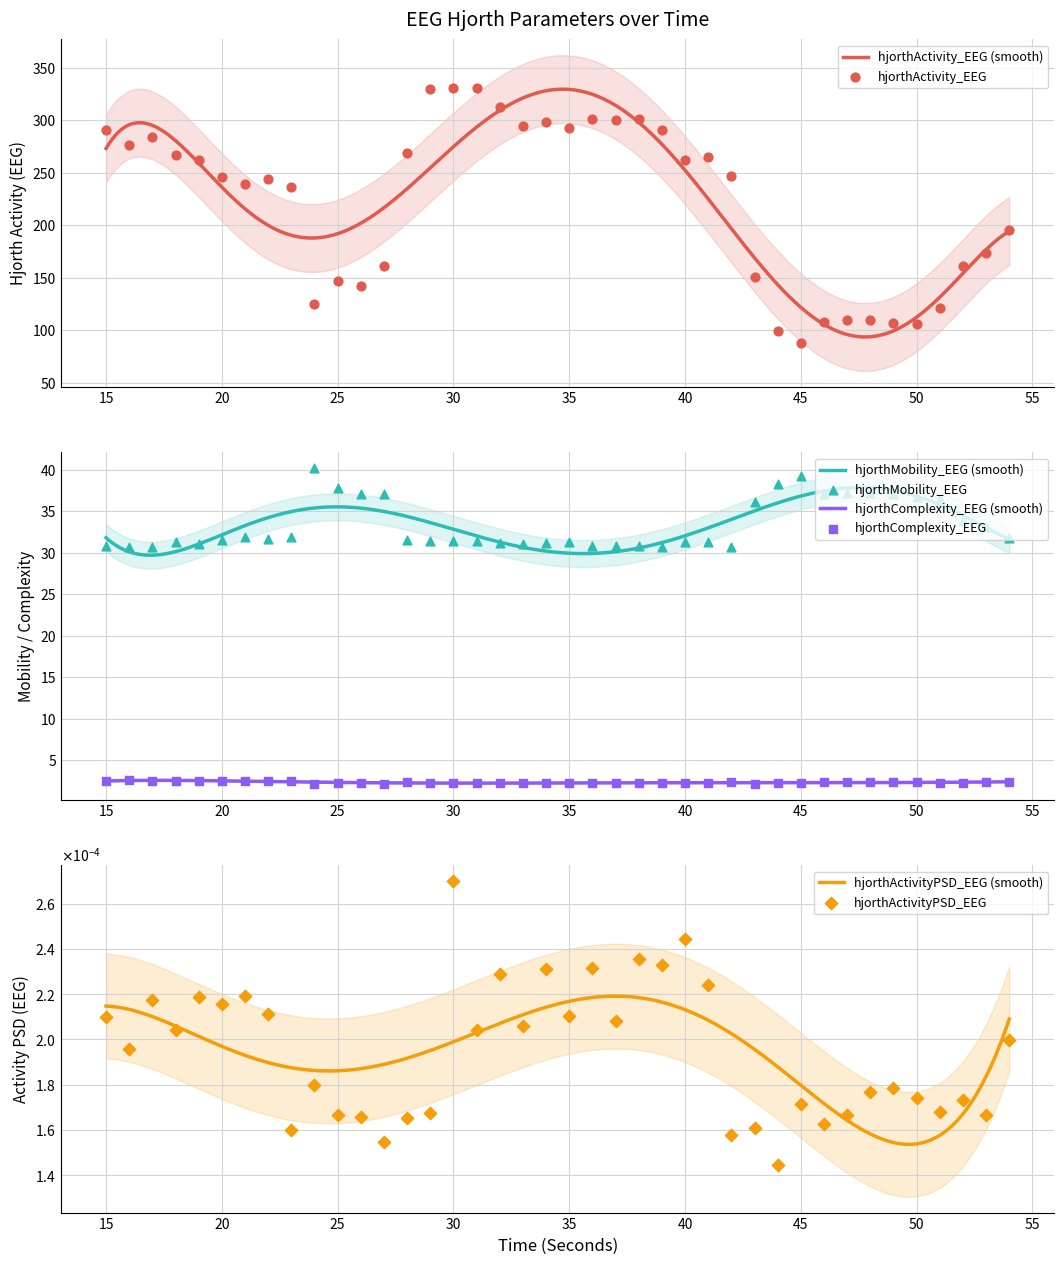

Which series contains the highest Y value?

hjorthActivity_EEG